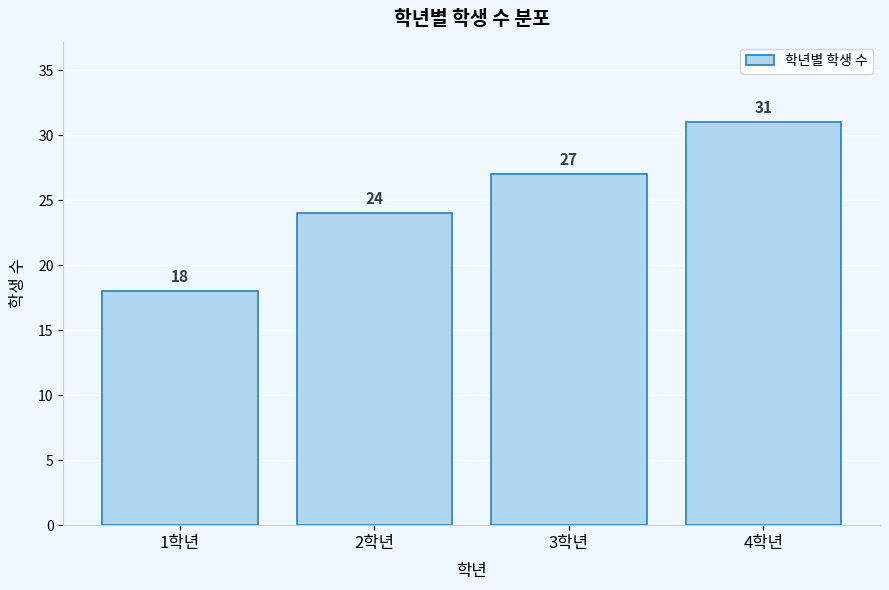

Reading left to right, extract all data points from this chart.

1학년=18	2학년=24	3학년=27	4학년=31